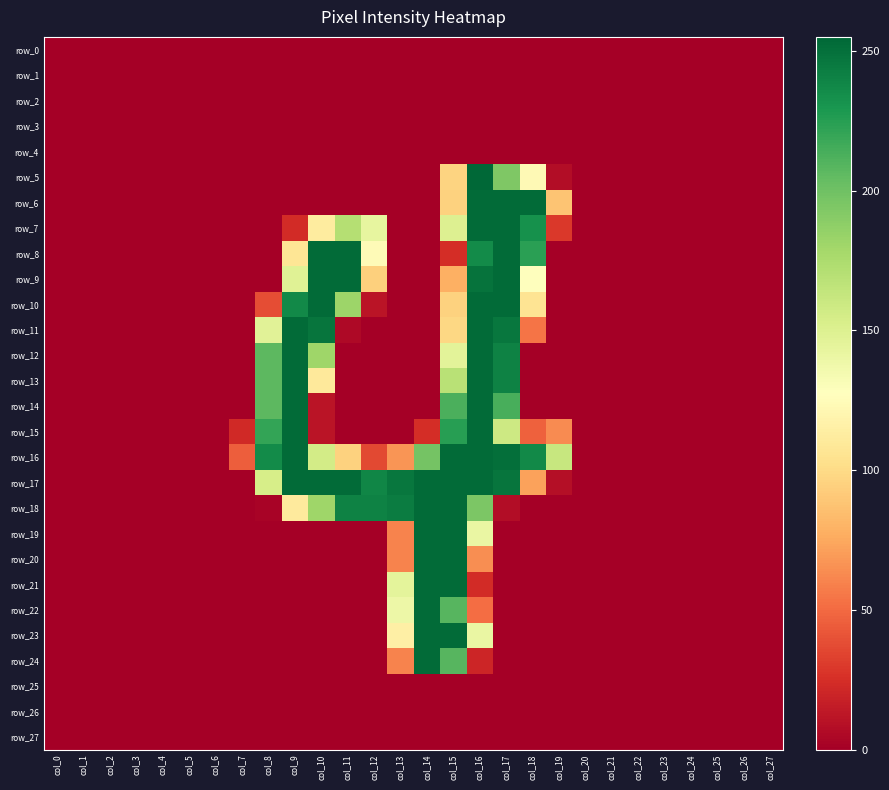

The value of row_20 at col_2 is 97. True or false?

False